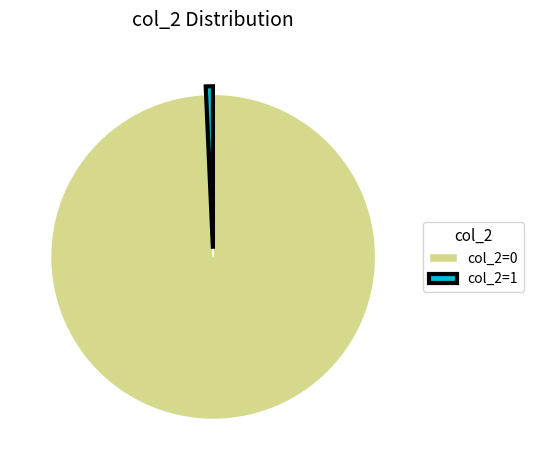

Which has a higher value, col_2=1 or col_2=0?

col_2=0